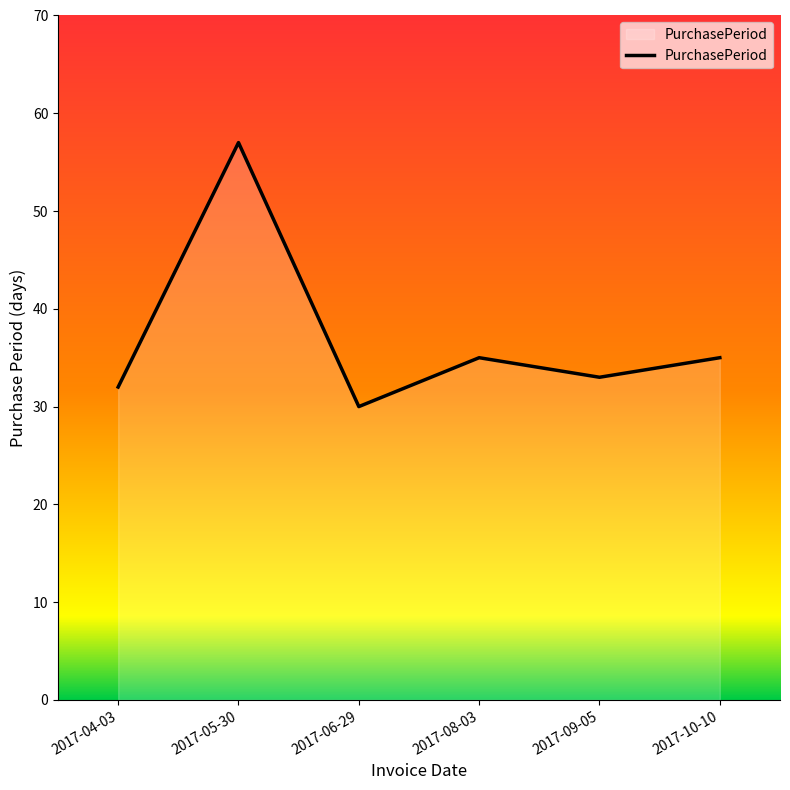

At which category does the data reach its first local valley?

2017-06-29